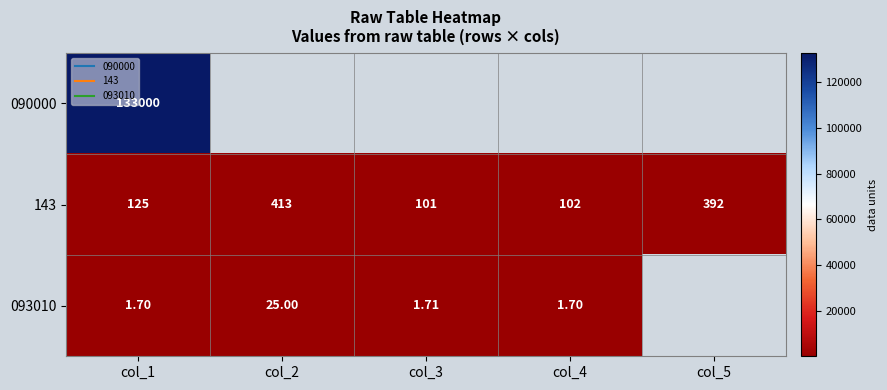

At which category is the sum across all series the highest?

col_1